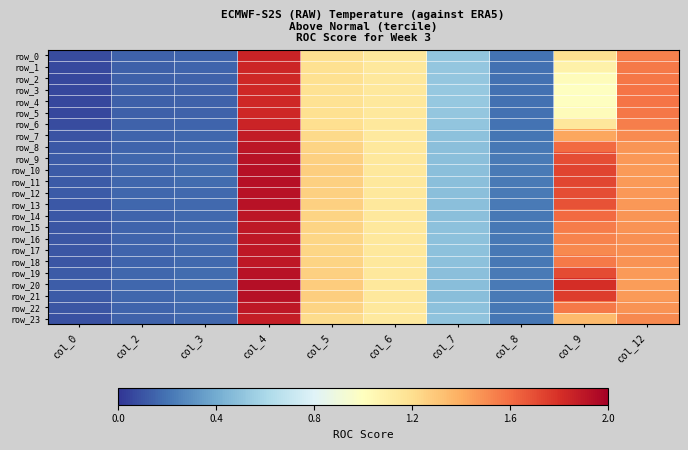

Between col_3 and col_8, which series saw the biggest shift?

row_20